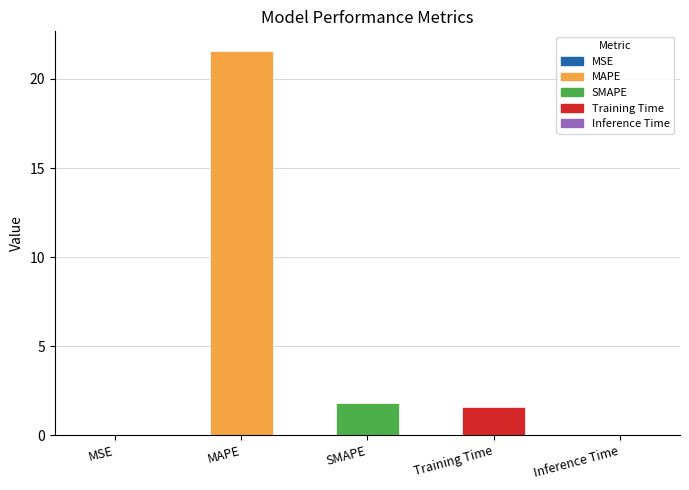

What is the sum of all values?

25.0